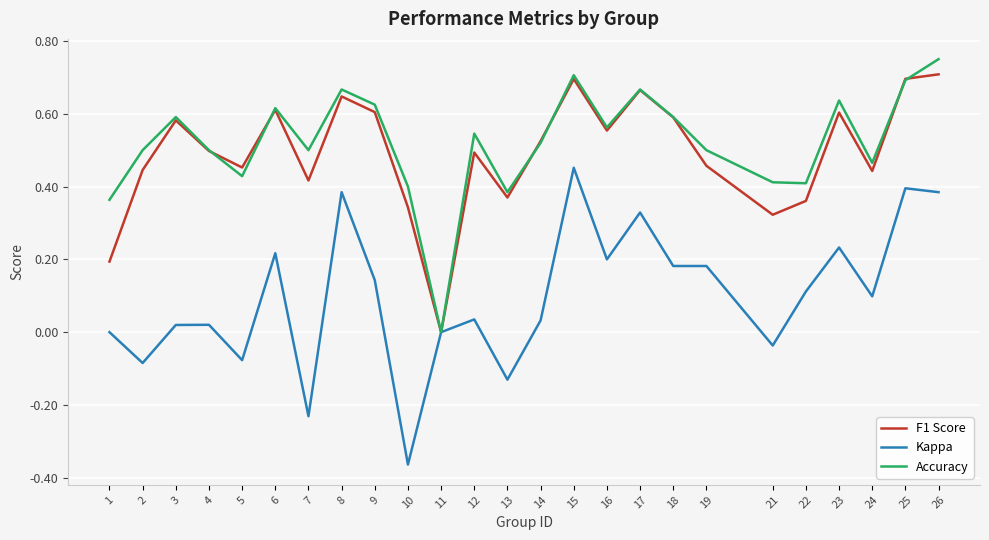

True or false: Accuracy has a value of 0.5 at 12.

True